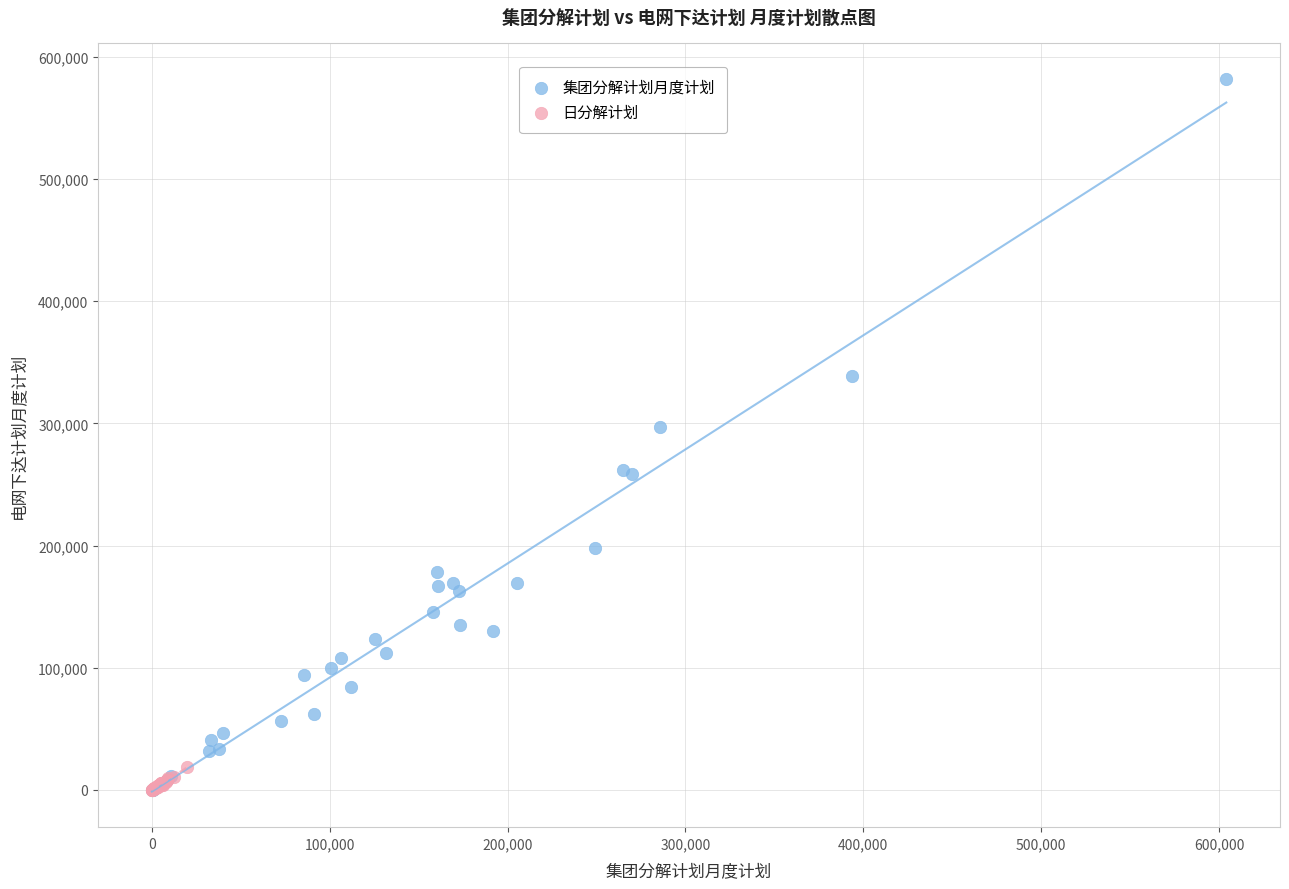

Which series reaches the maximum Y coordinate?

集团分解计划月度计划